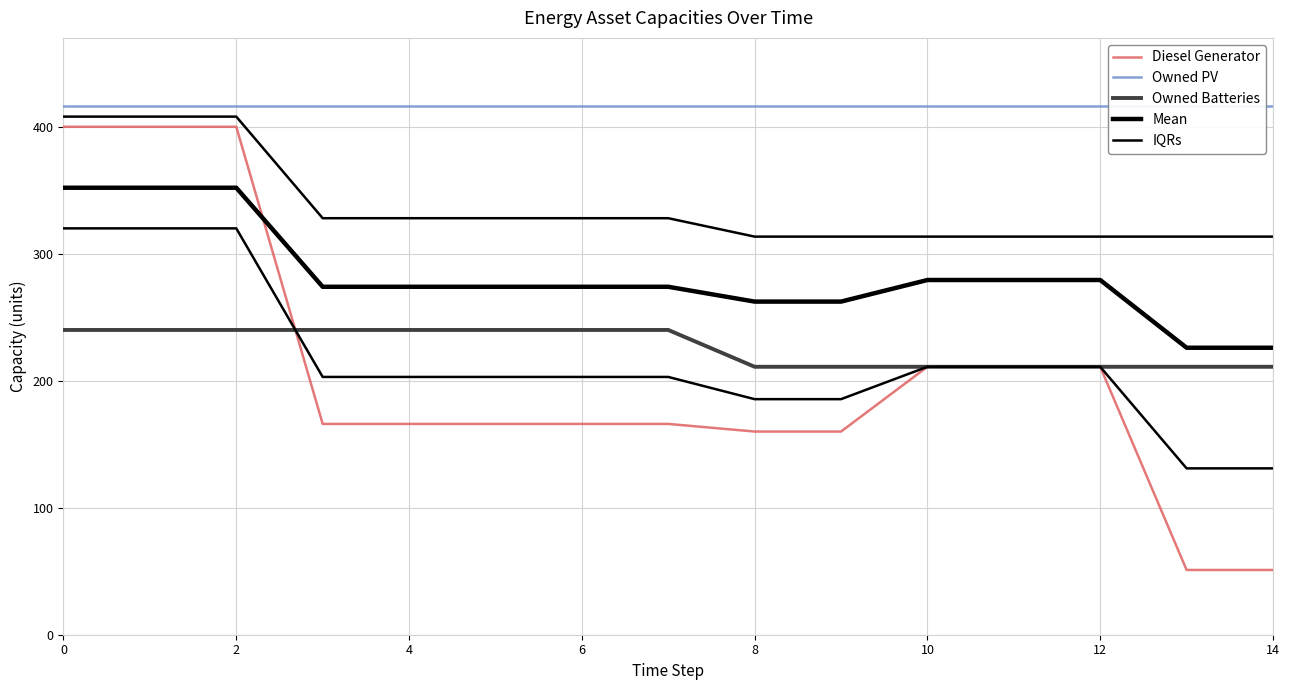

What are all the series names shown in the legend?

Diesel Generator, Owned PV, Owned Batteries, Mean, IQRs